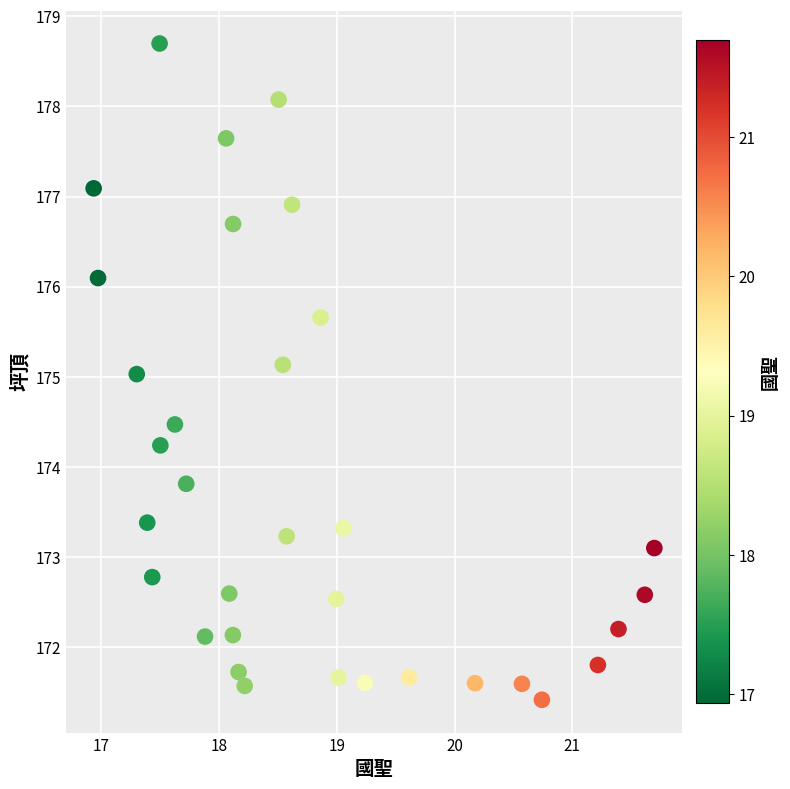

What is the range of Y values (max minus min)?

7.3